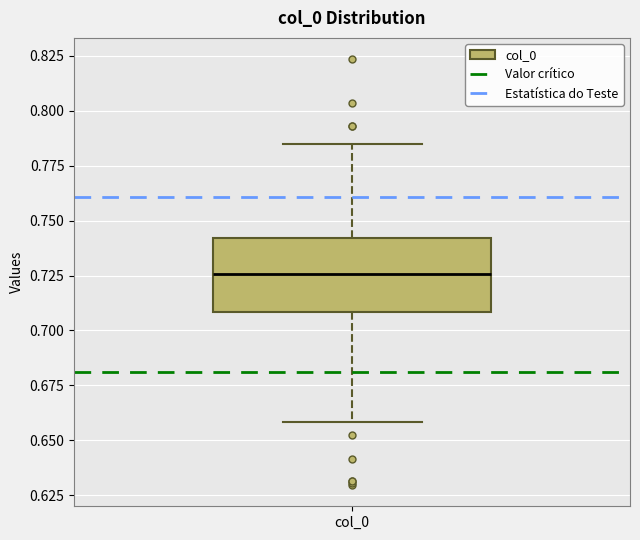

Read this box plot against the y-axis: the position of the median line, the range covered by the box, and the ends of both whiskers. The values are not printed on the chart, so give them approximately, as read against the axis.

median 0.725, box 0.710 to 0.740, whiskers 0.660 to 0.785